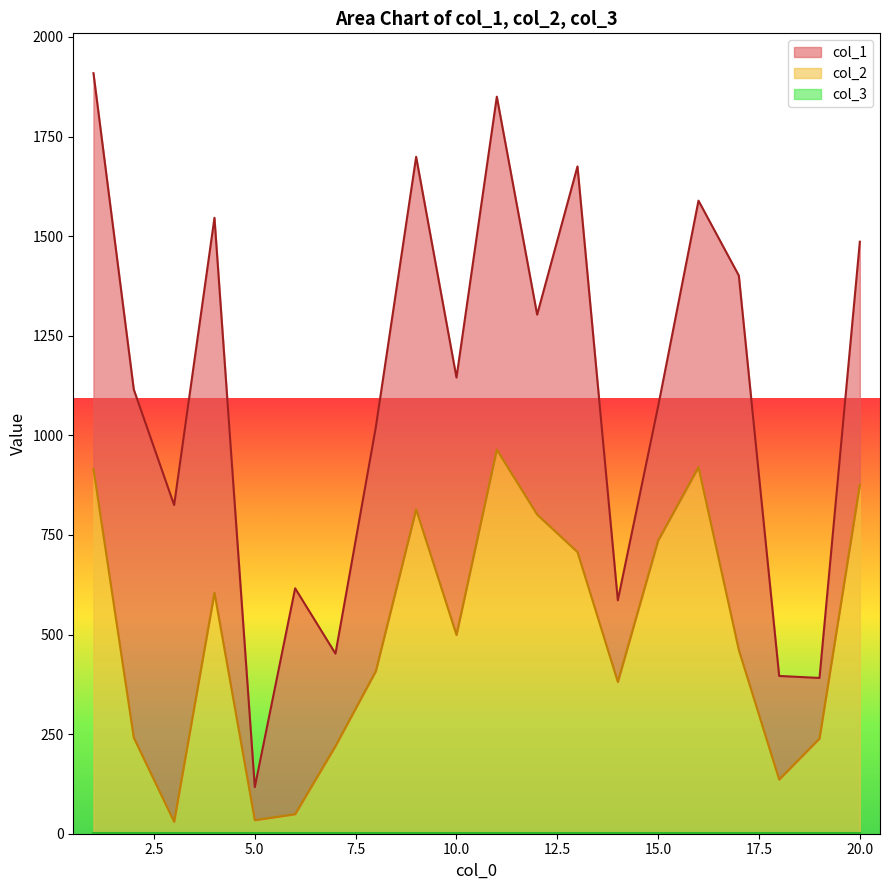

Which category has the highest value in the col_3 series?

1